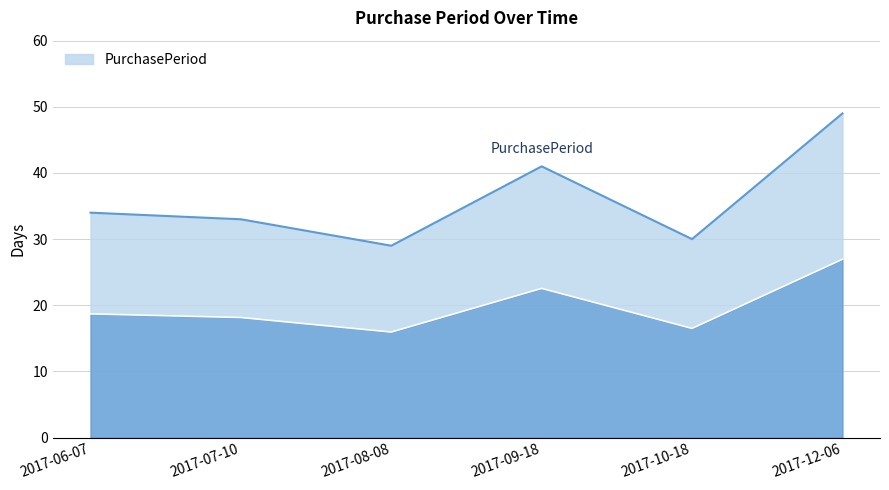

List the labels in order of value, smallest first.

2017-08-08, 2017-10-18, 2017-07-10, 2017-06-07, 2017-09-18, 2017-12-06